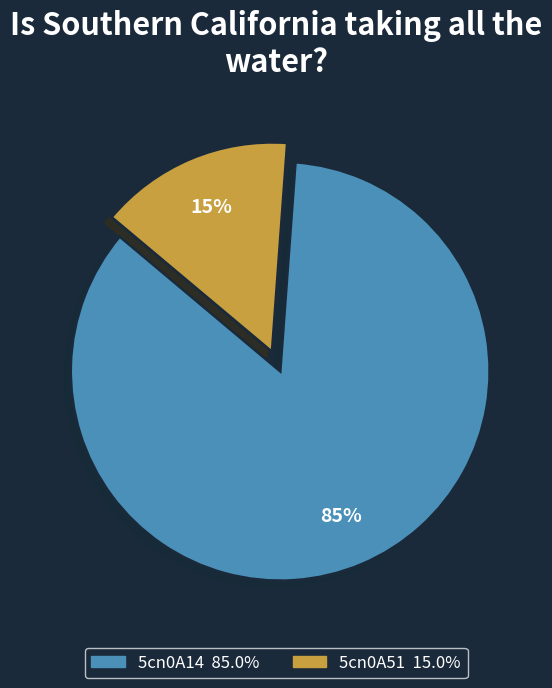

To the nearest percent, what portion does 5cn0A14 represent?

85%